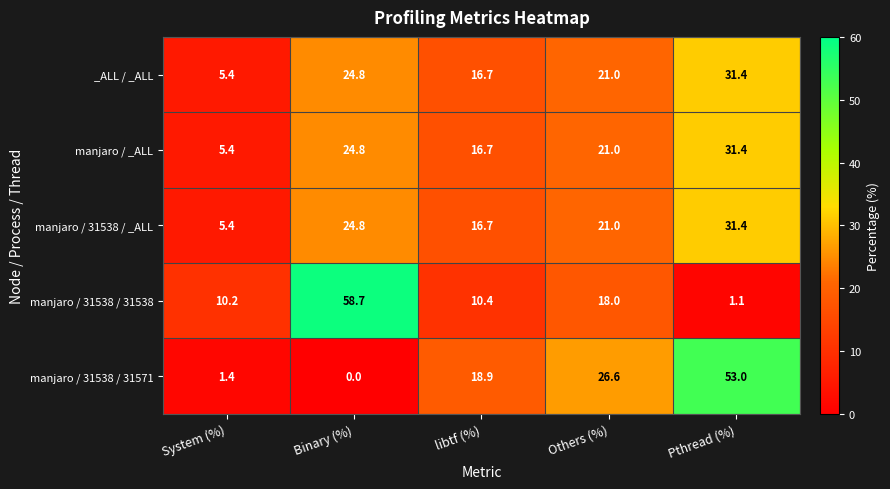

Reading right to left, list all the values displayed in this chart.

_ALL / _ALL: Pthread (%)=31.4	Others (%)=21.0	libtf (%)=16.7	Binary (%)=24.8	System (%)=5.4
manjaro / _ALL: Pthread (%)=31.4	Others (%)=21.0	libtf (%)=16.7	Binary (%)=24.8	System (%)=5.4
manjaro / 31538 / _ALL: Pthread (%)=31.4	Others (%)=21.0	libtf (%)=16.7	Binary (%)=24.8	System (%)=5.4
manjaro / 31538 / 31538: Pthread (%)=1.1	Others (%)=18.0	libtf (%)=10.4	Binary (%)=58.7	System (%)=10.2
manjaro / 31538 / 31571: Pthread (%)=53.0	Others (%)=26.6	libtf (%)=18.9	Binary (%)=0.0	System (%)=1.4